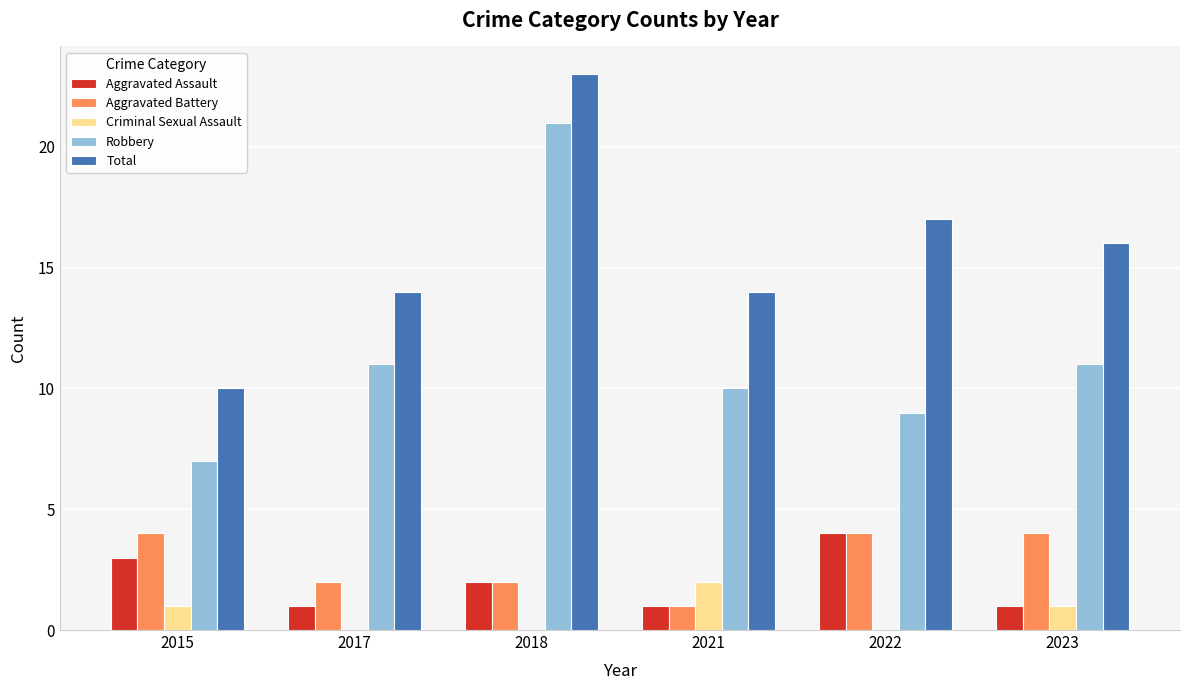

Which series has the largest range (max minus min)?

Robbery